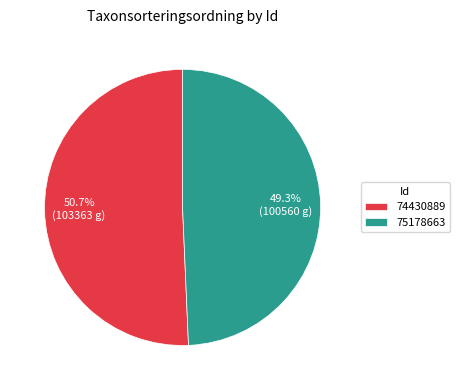

The 75178663 slice represents 49% of the pie. True or false?

True